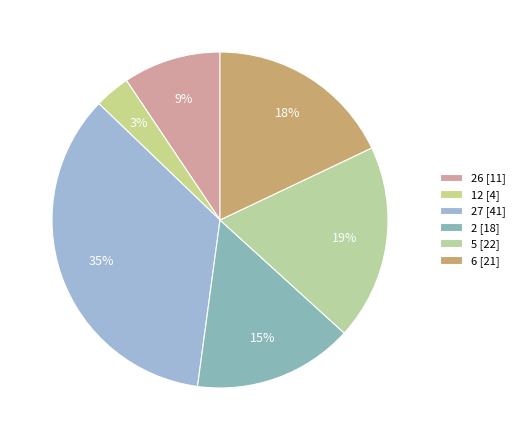

How many slices are in this pie chart?

6